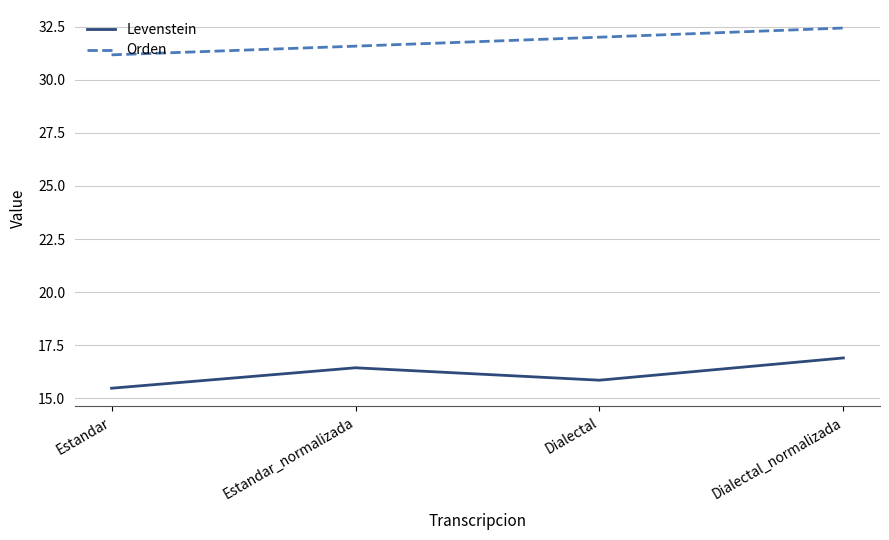

True or false: Orden has more than 0 points higher than both neighbors.

False